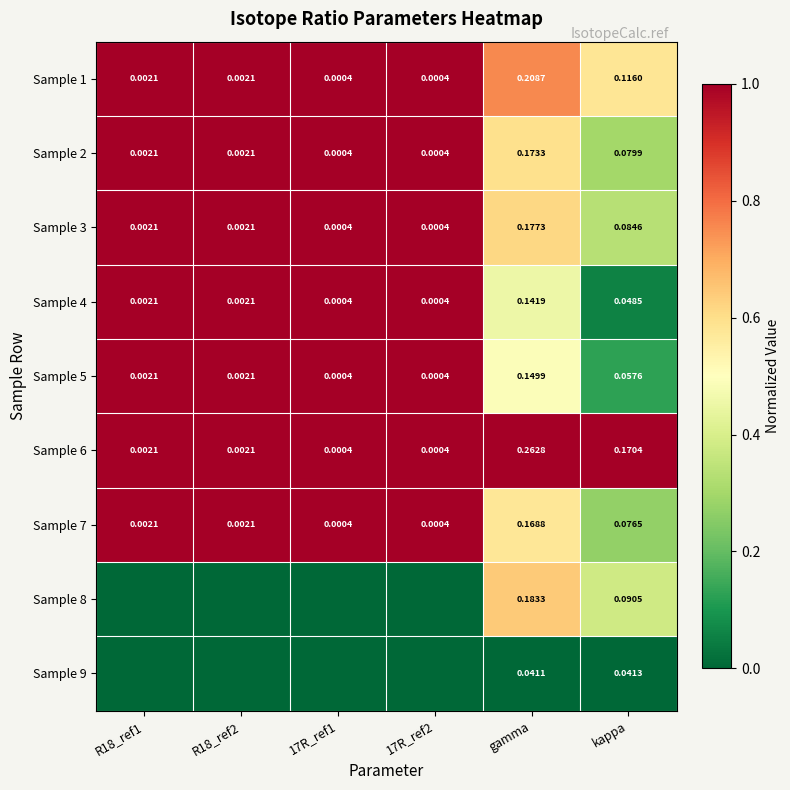

Is the value of Sample 4 at gamma greater than the value of Sample 5 at 17R_ref1?

Yes